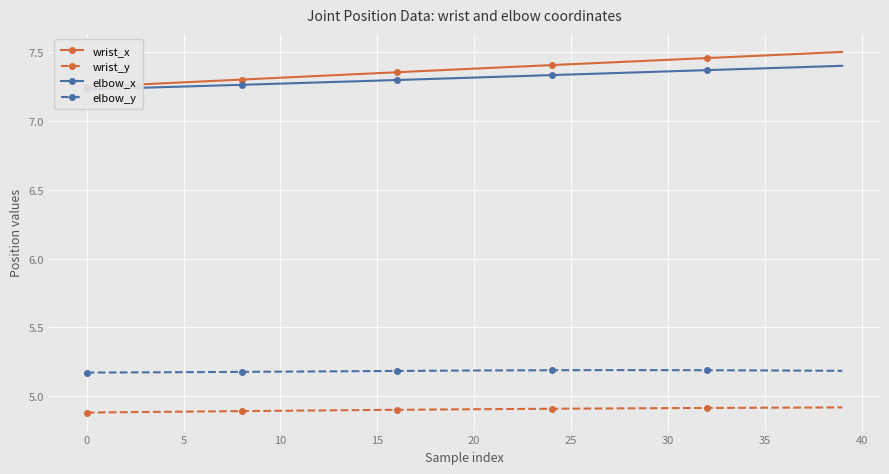

Which series has the largest range (max minus min)?

wrist_x